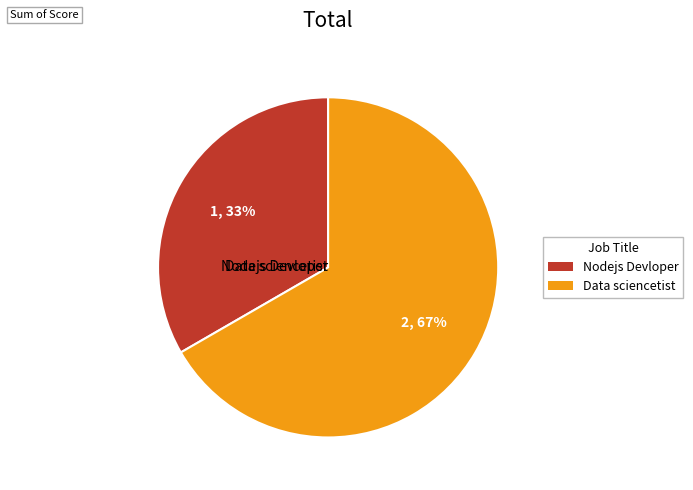

To the nearest percent, what is the combined percentage of Data sciencetist and Nodejs Devloper?

100%